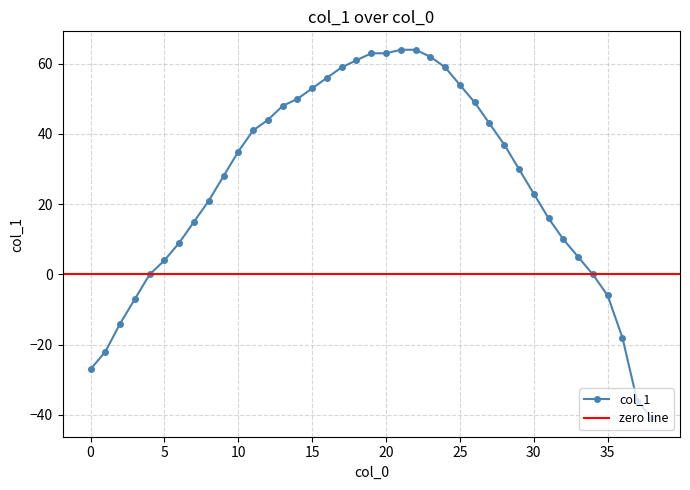

How many positive values are there?

29